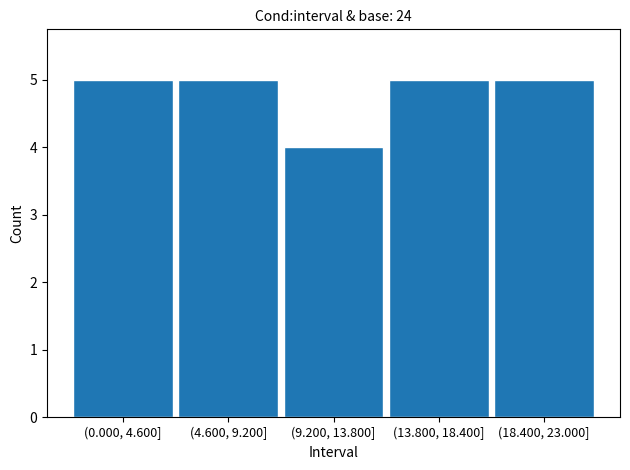

Reading left to right, list all the values displayed in this chart.

(0.000, 4.600]=5	(4.600, 9.200]=5	(9.200, 13.800]=4	(13.800, 18.400]=5	(18.400, 23.000]=5